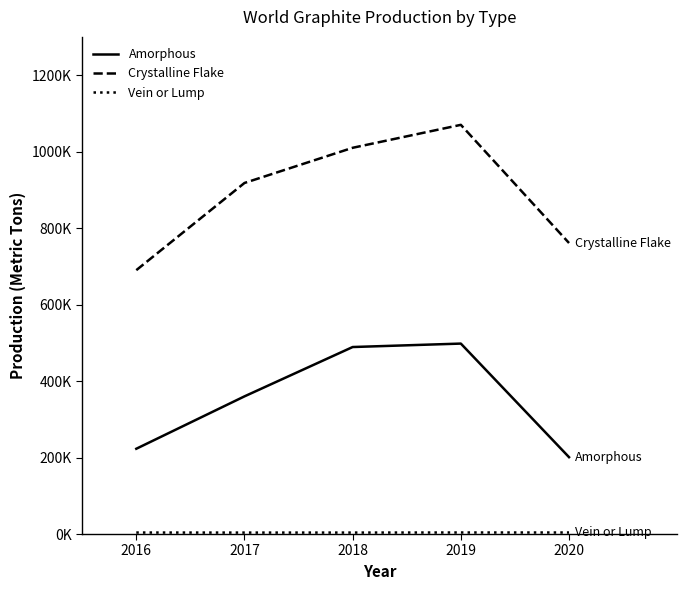

Which category has the lowest value in the Crystalline Flake series?

2016